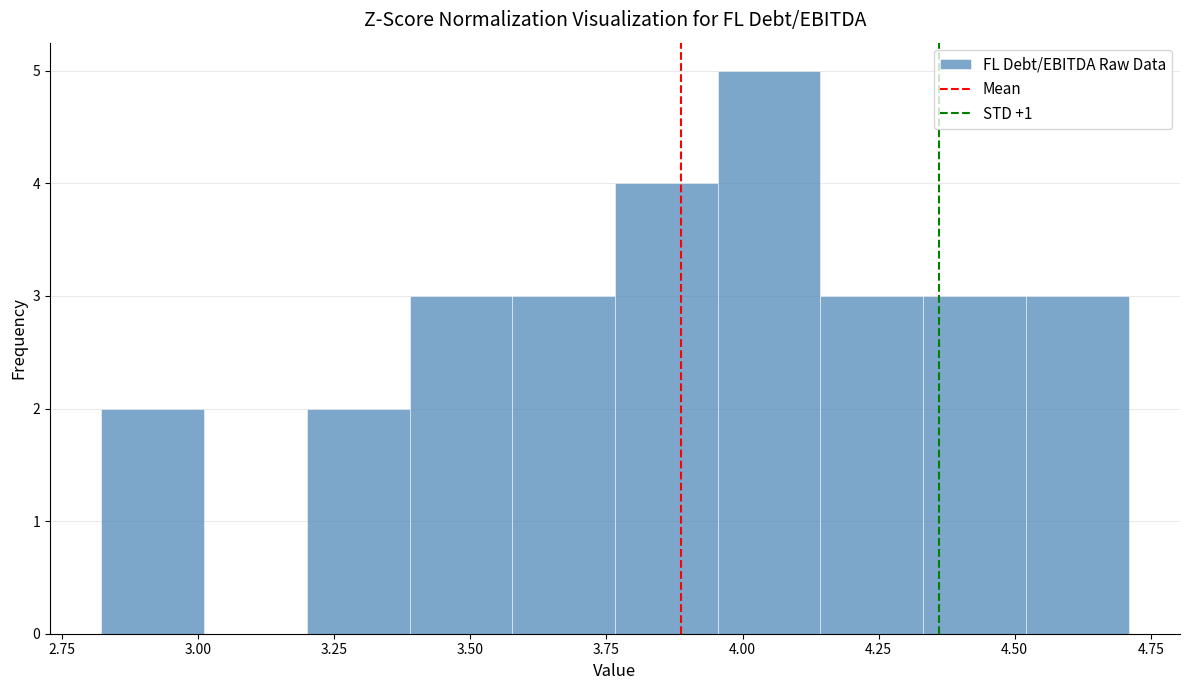

Around what value on the x-axis is the tallest bar? Give the approximate position of its centre, as read against the axis.

4.05